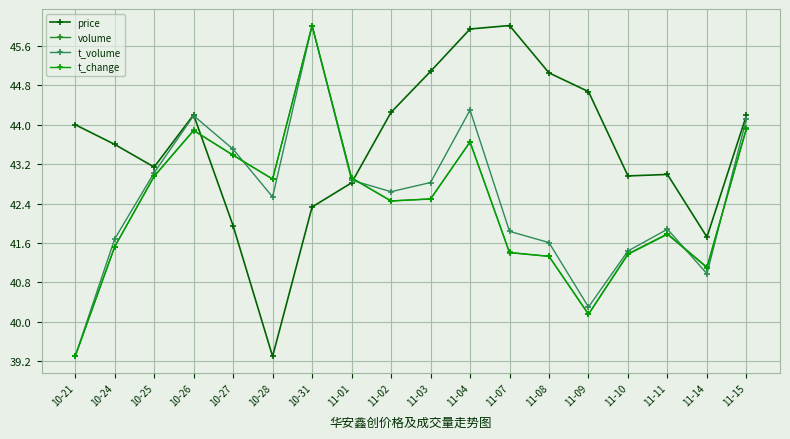

The value of t_change at 11-07 is 12.5. True or false?

False